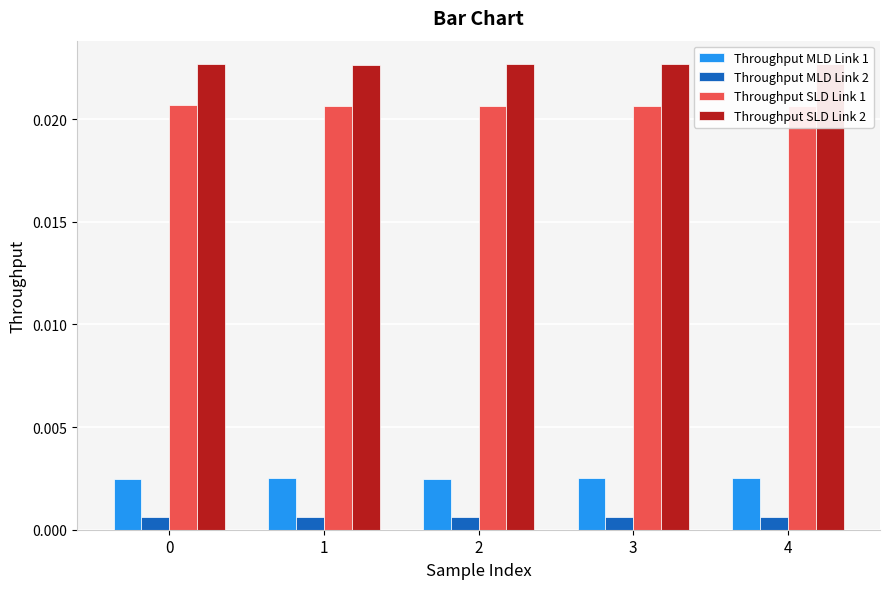

List the series in order of their peak value, lowest first.

Throughput MLD Link 2, Throughput MLD Link 1, Throughput SLD Link 1, Throughput SLD Link 2